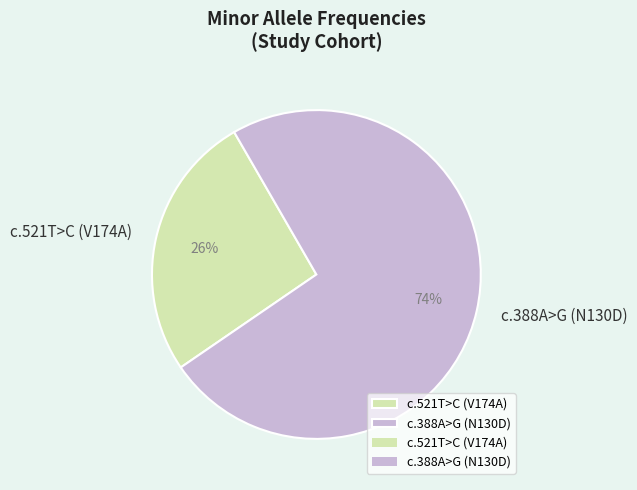

To the nearest percent, what is the average slice percentage?

50%